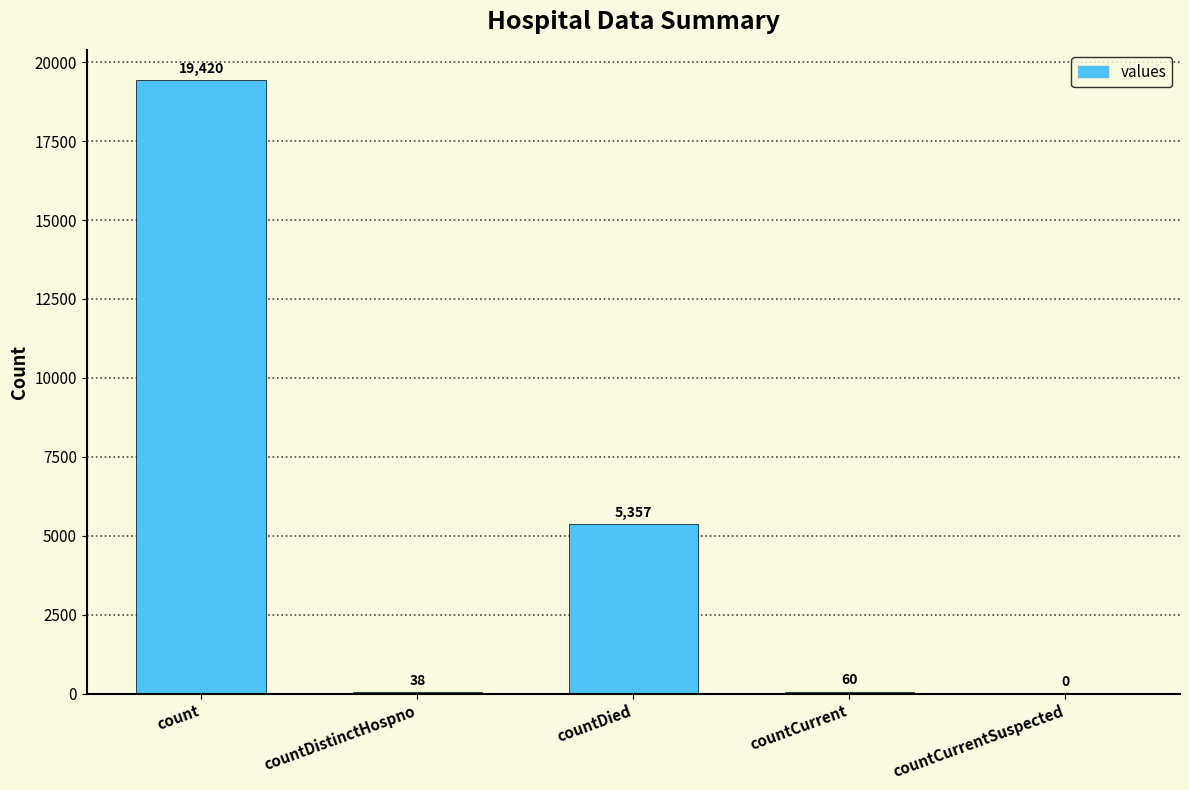

What is the sum of all values?

24875